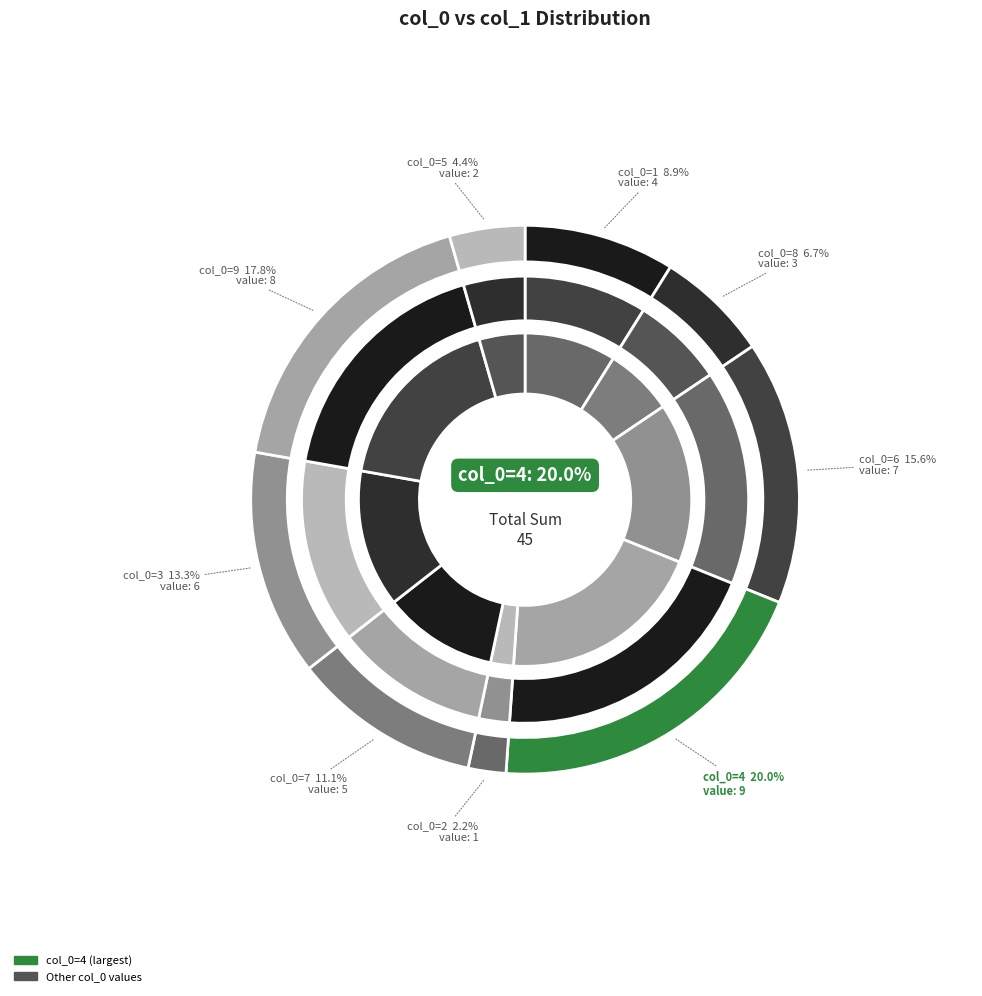

To the nearest percent, what is the average slice percentage?

11%